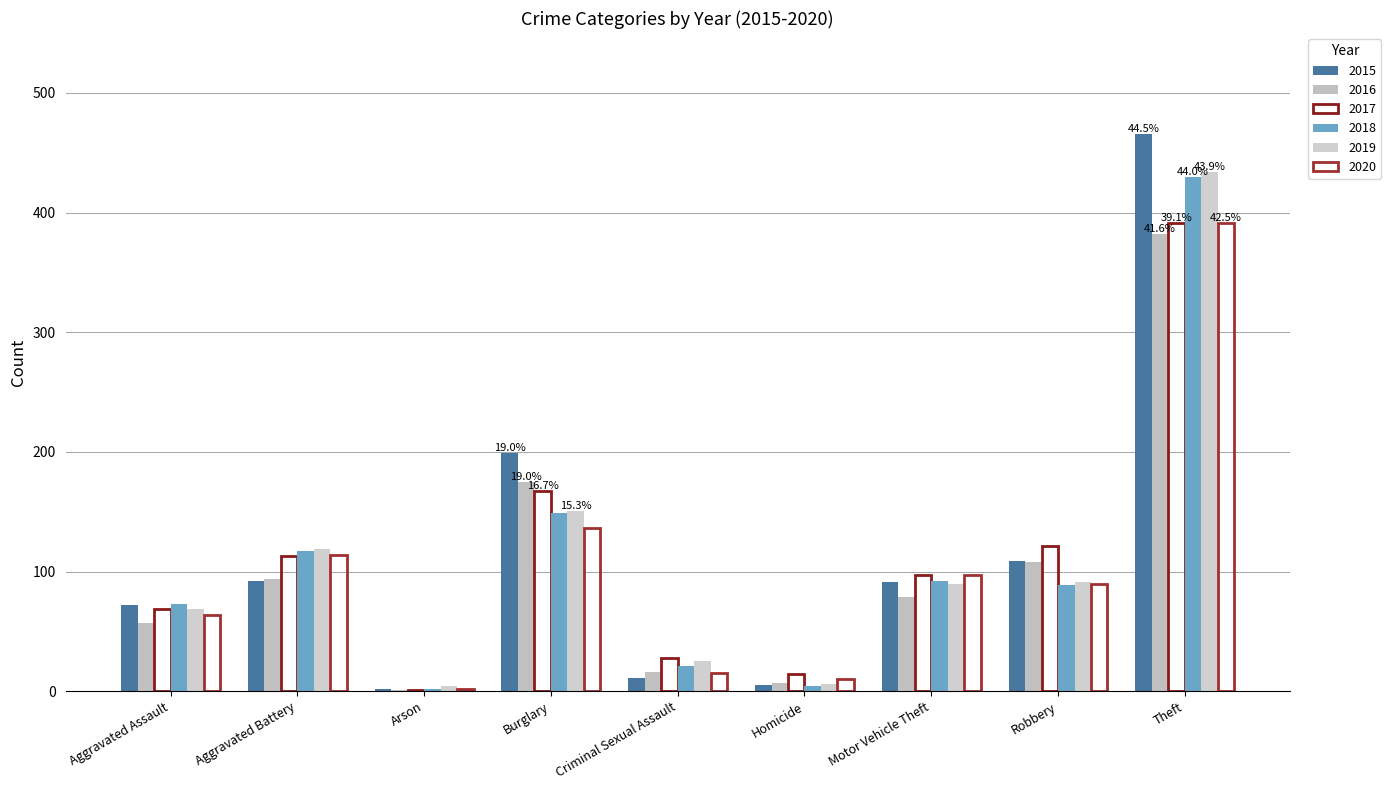

What is the difference between the highest and lowest values at Arson?

3